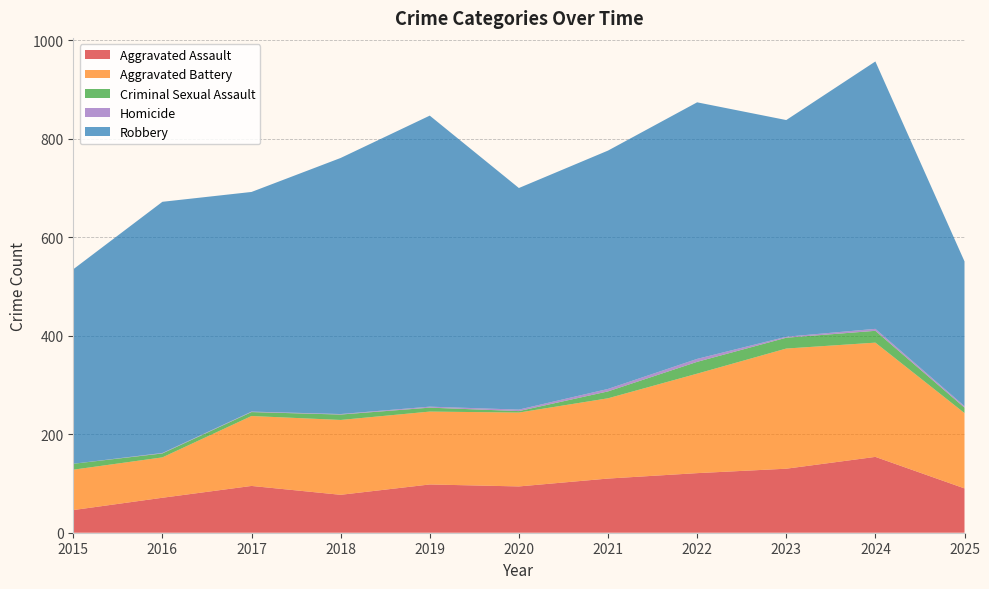

Reading left to right, what are all the values shown in this chart?

Aggravated Assault: 2015=46	2016=71	2017=95	2018=77	2019=98	2020=94	2021=110	2022=121	2023=130	2024=154	2025=90
Aggravated Battery: 2015=82	2016=82	2017=142	2018=152	2019=148	2020=150	2021=163	2022=202	2023=244	2024=232	2025=153
Criminal Sexual Assault: 2015=12	2016=8	2017=8	2018=11	2019=8	2020=3	2021=14	2022=24	2023=22	2024=24	2025=11
Homicide: 2015=0	2016=1	2017=1	2018=1	2019=2	2020=3	2021=5	2022=6	2023=2	2024=4	2025=3
Robbery: 2015=395	2016=510	2017=446	2018=520	2019=591	2020=450	2021=484	2022=521	2023=440	2024=543	2025=294